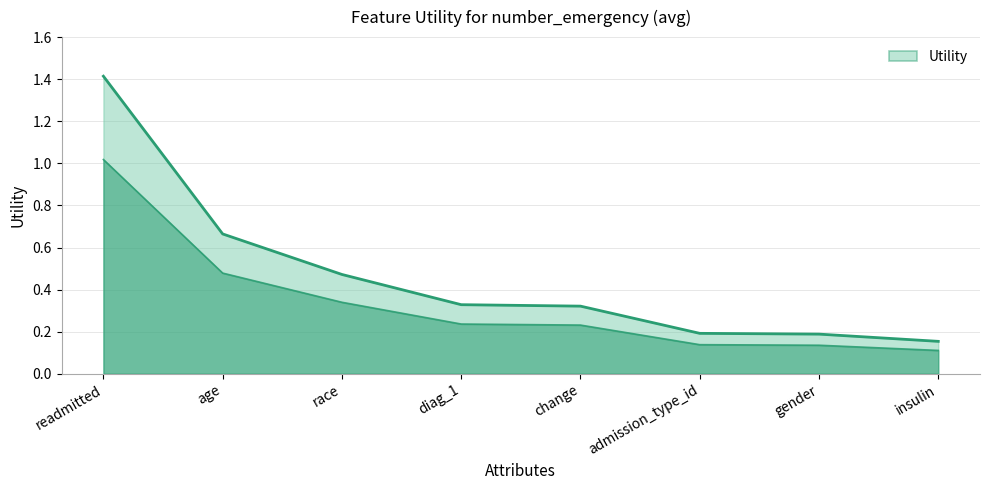

Reading left to right, extract all data points from this chart.

1.4	0.7	0.5	0.3	0.3	0.2	0.2	0.2